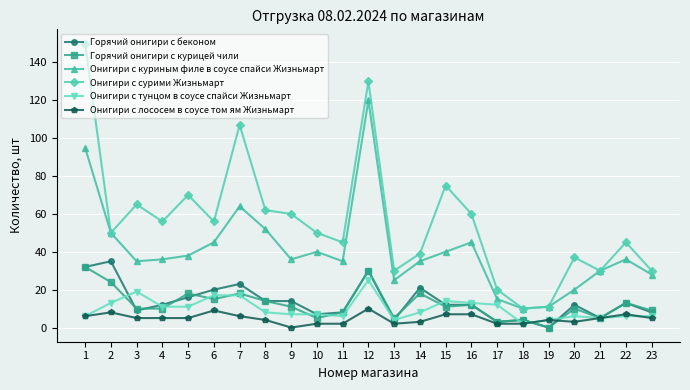

What is the greatest value displayed?

150